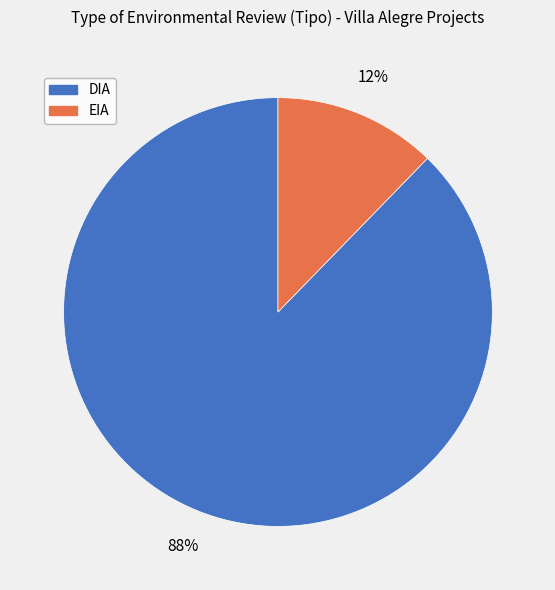

The DIA slice represents 88% of the pie. True or false?

True